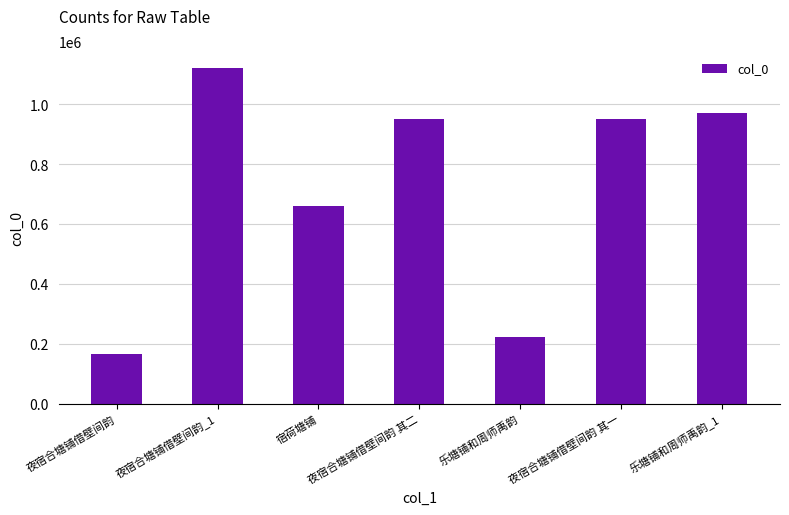

Which category has the lowest value across all series?

夜宿合塘铺借壁间韵